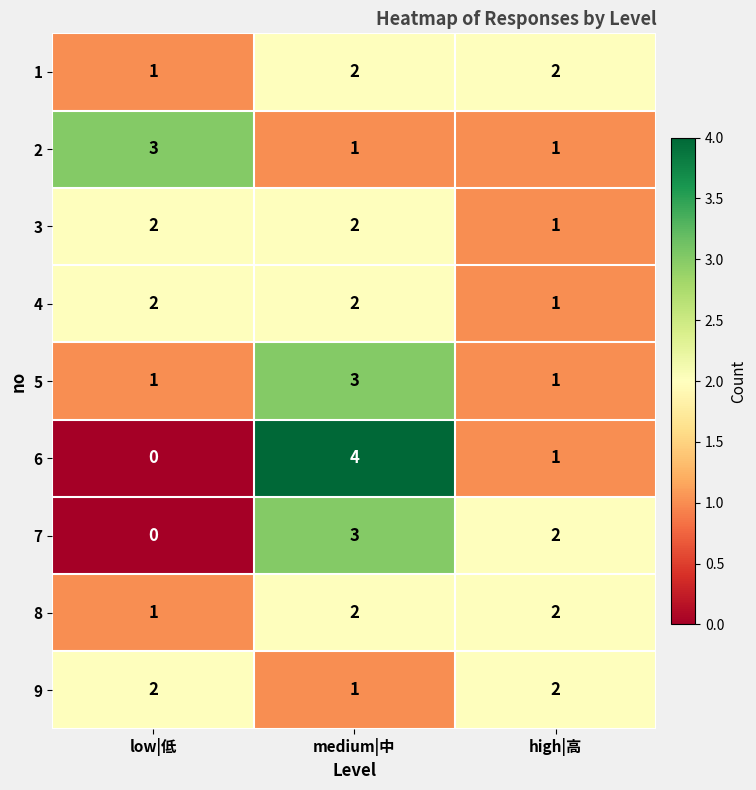

Reading left to right, list all the values displayed in this chart.

1: low|低=1	medium|中=2	high|高=2
2: low|低=3	medium|中=1	high|高=1
3: low|低=2	medium|中=2	high|高=1
4: low|低=2	medium|中=2	high|高=1
5: low|低=1	medium|中=3	high|高=1
6: low|低=0	medium|中=4	high|高=1
7: low|低=0	medium|中=3	high|高=2
8: low|低=1	medium|中=2	high|高=2
9: low|低=2	medium|中=1	high|高=2